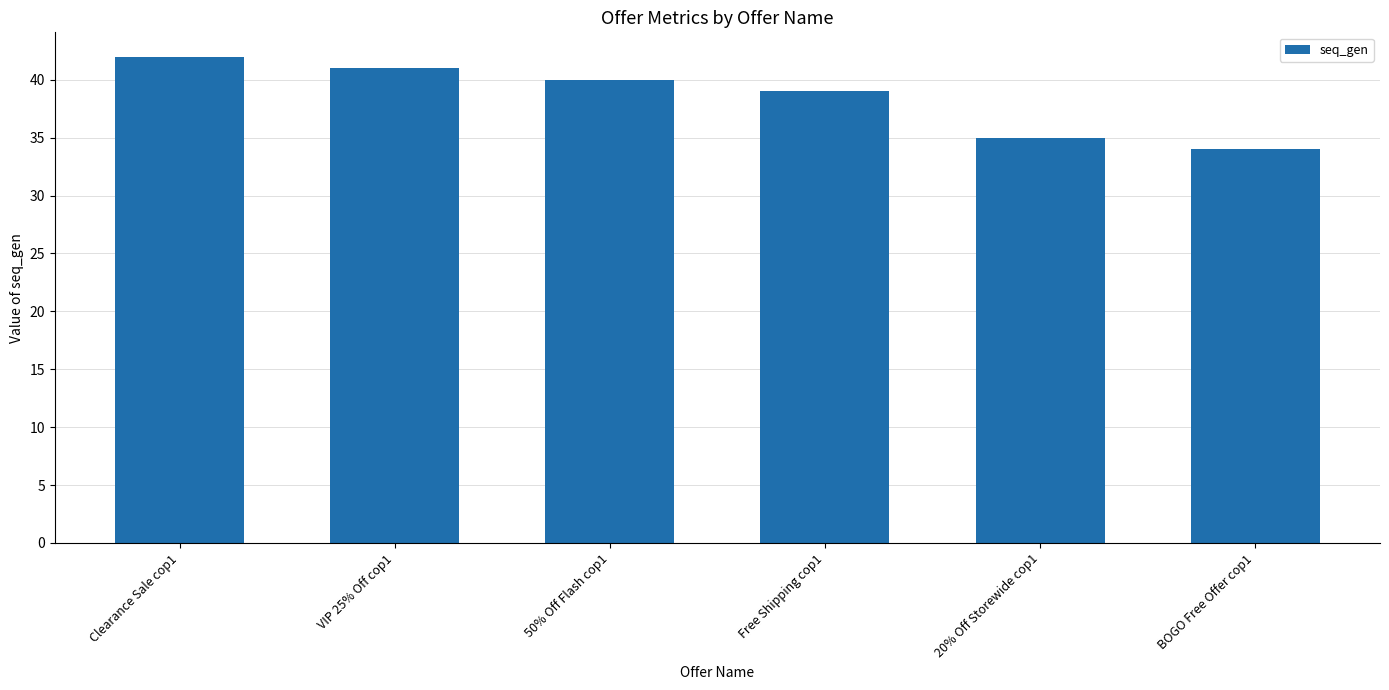

List the labels in order of value, largest first.

Clearance Sale cop1, VIP 25% Off cop1, 50% Off Flash cop1, Free Shipping cop1, 20% Off Storewide cop1, BOGO Free Offer cop1